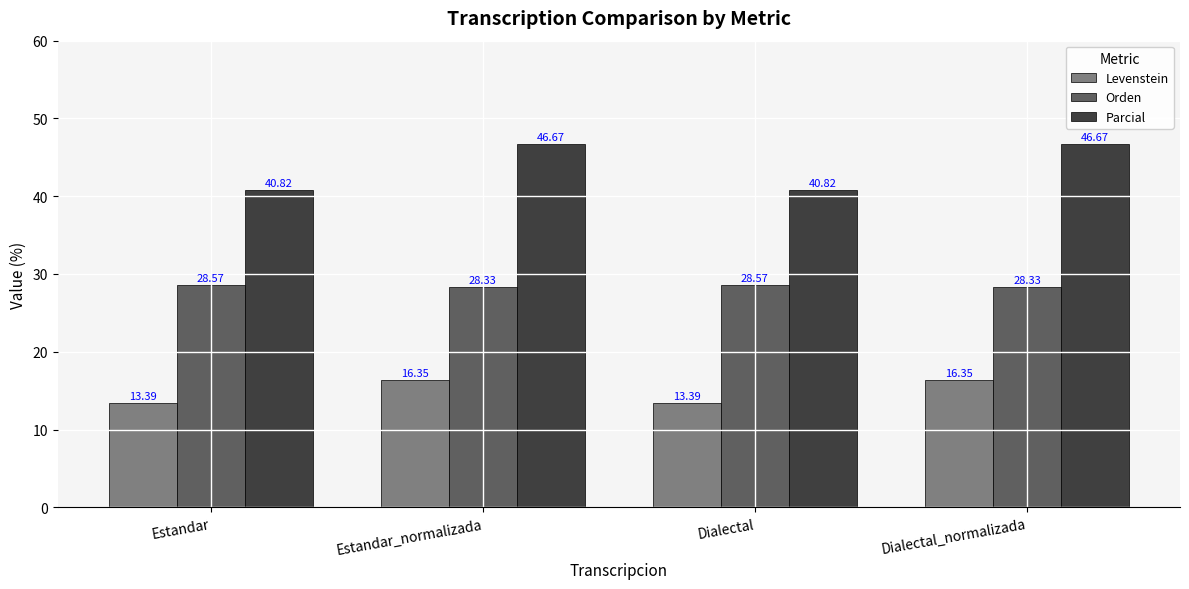

What is the spread (max minus min) of values at Dialectal?

27.4